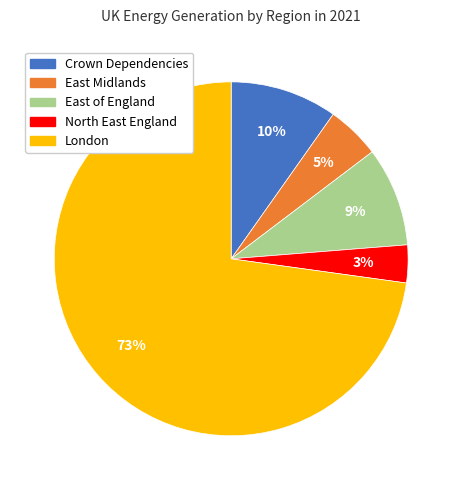

How many slices are in this pie chart?

5